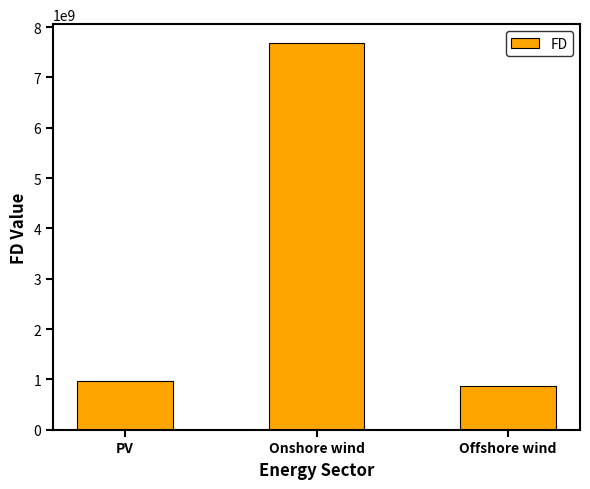

How many data points are above 971097149?

2